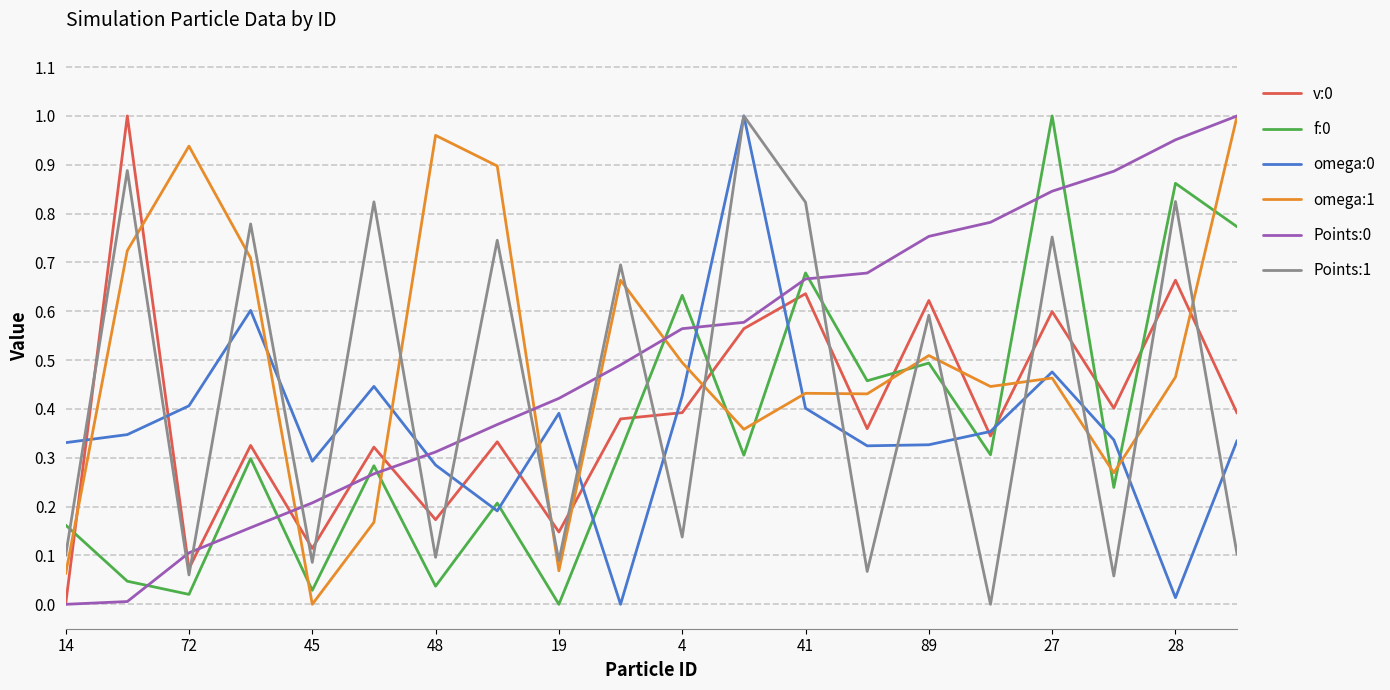

In Points:1, how many points are lower than both neighbors (excluding endpoints)?

8